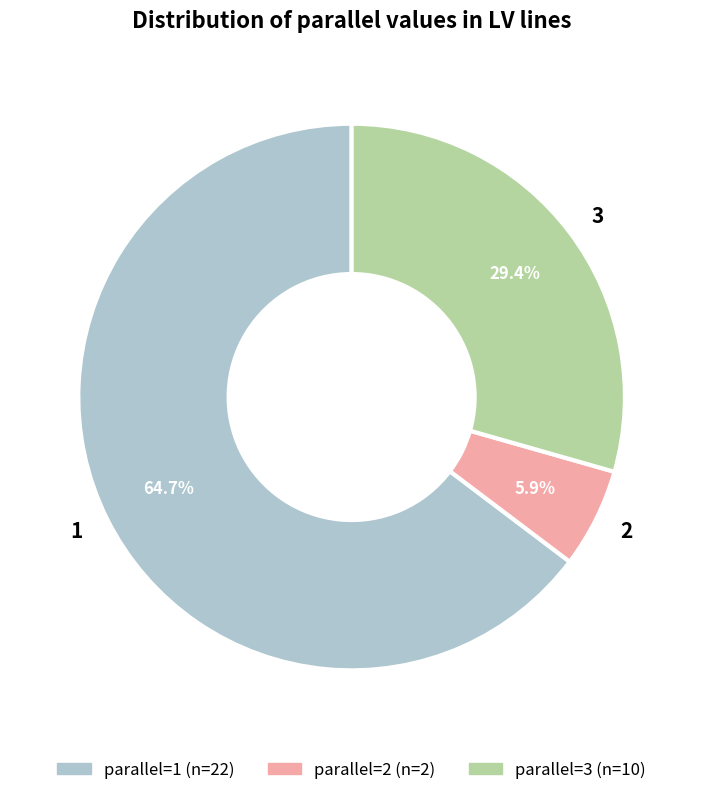

How many segments does this pie chart have?

3